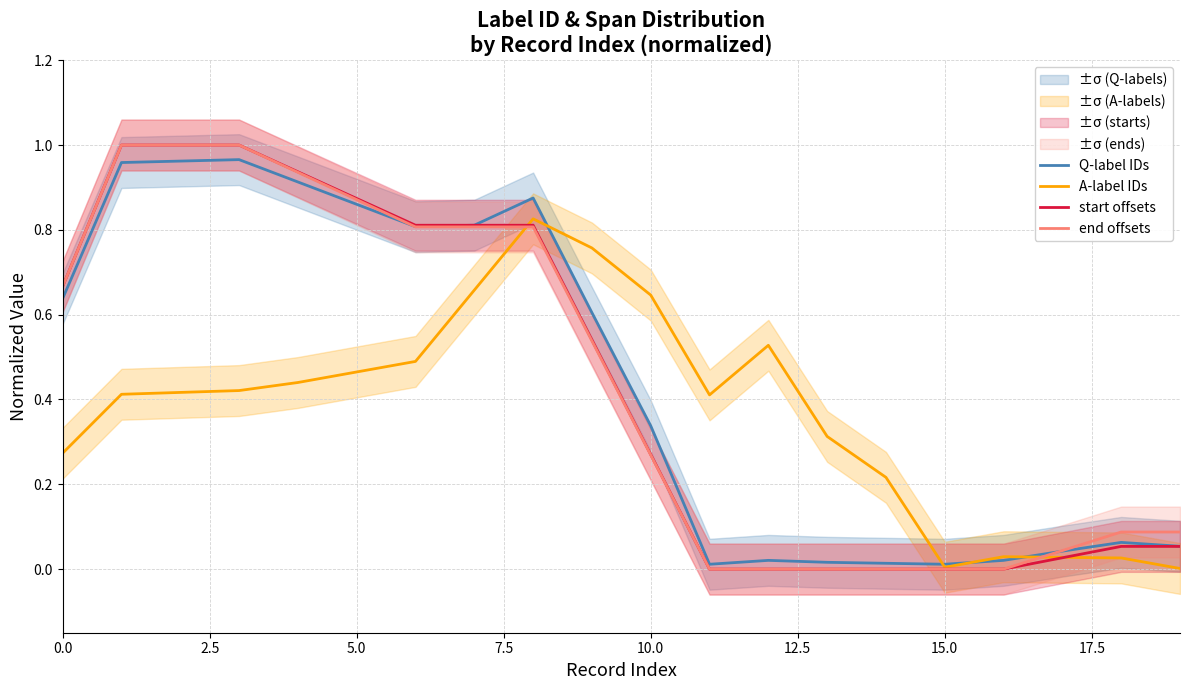

How many positive values does the end offsets series have?

14